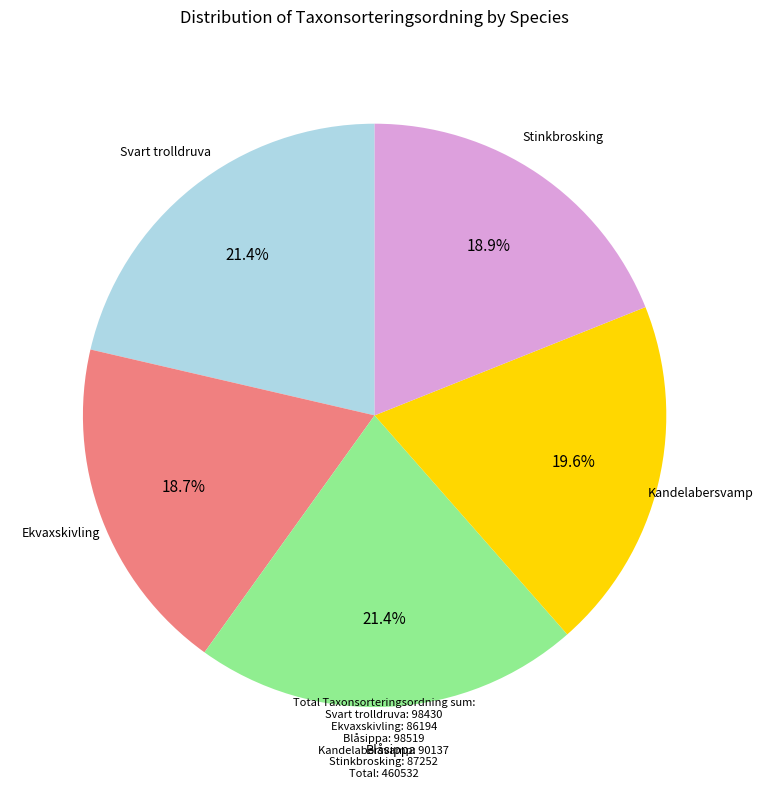

Does any single category account for the majority?

No